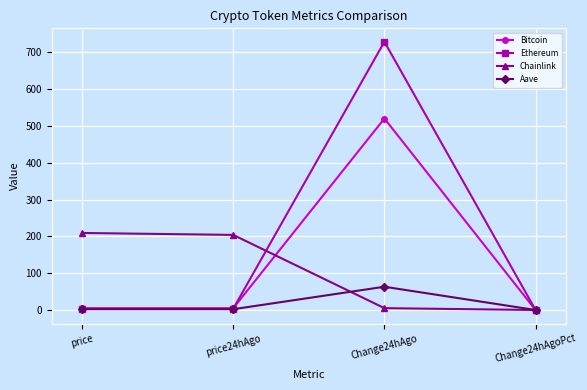

True or false: Chainlink has more than 1 interior local peaks.

False